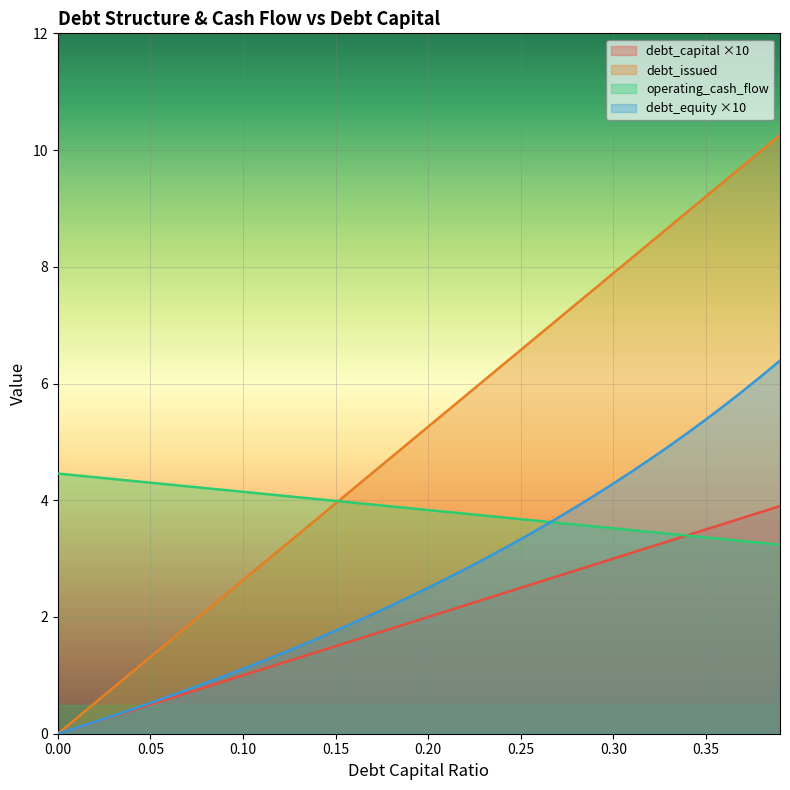

Is it true that debt equals 4.3 at 0.31?

False